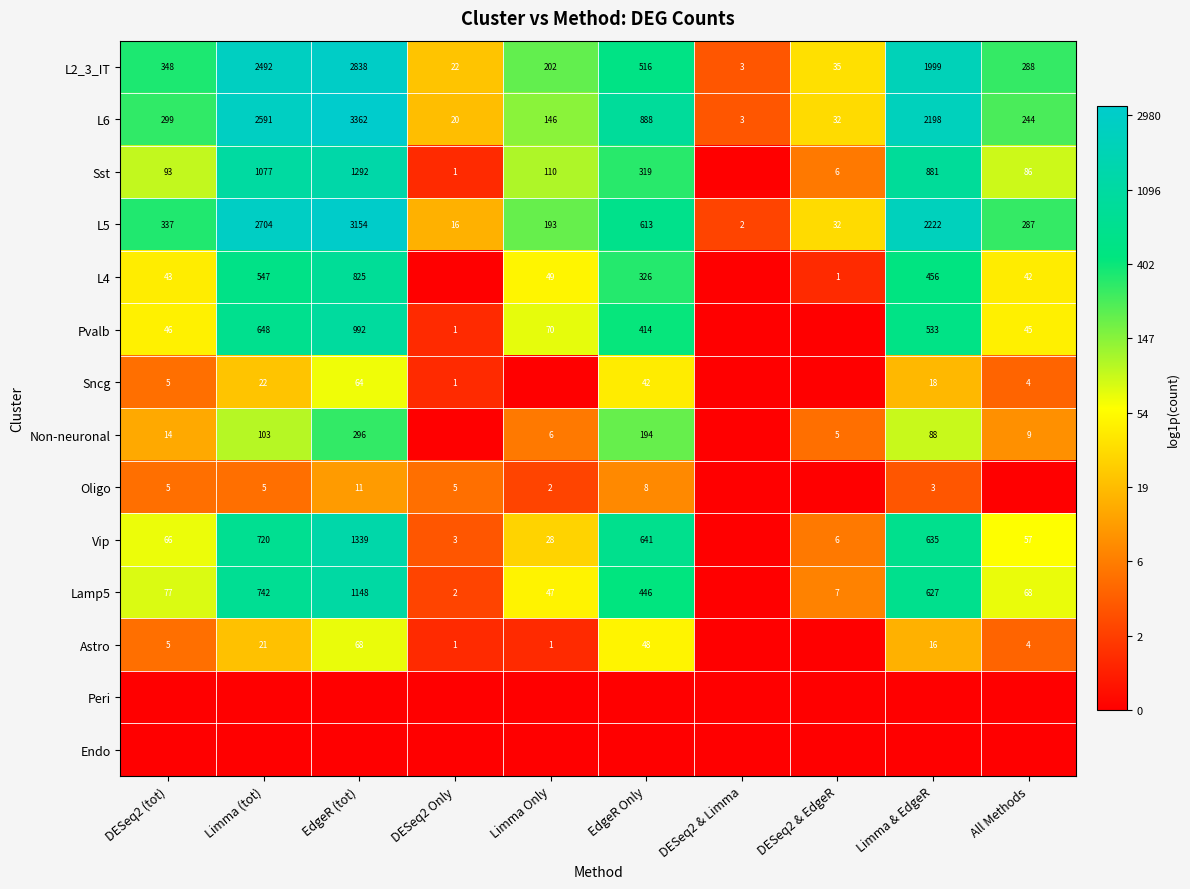

What is the average value of the L5 series?

956